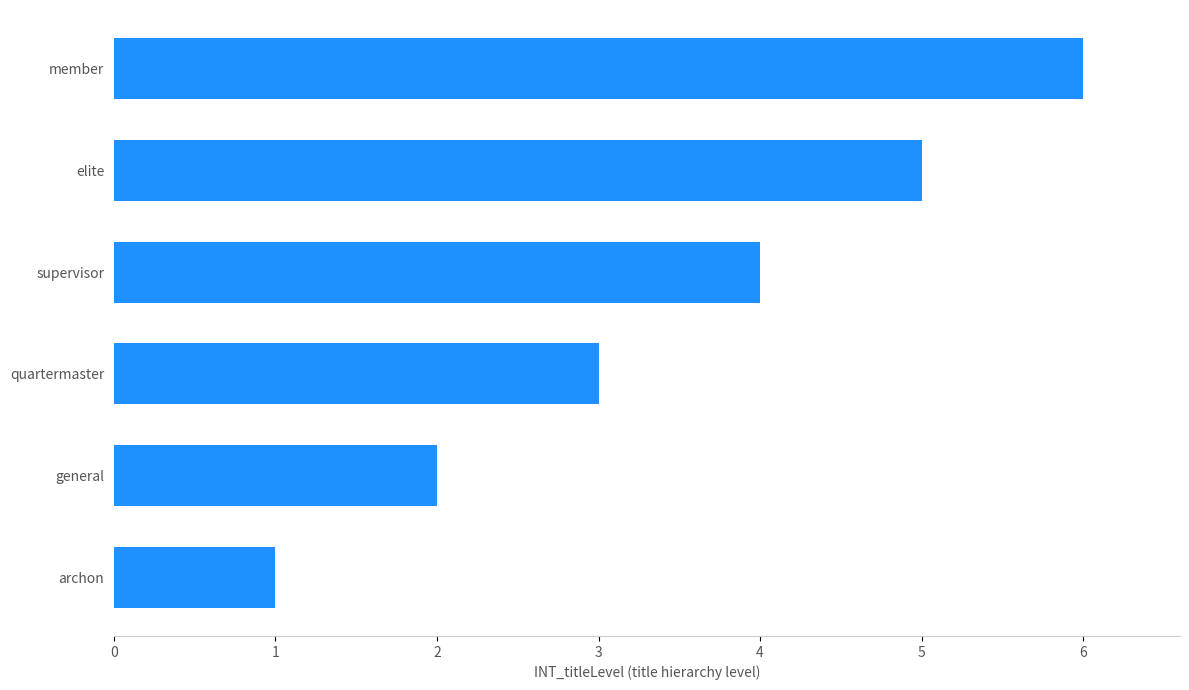

What is the difference between the second highest and minimum values?

4